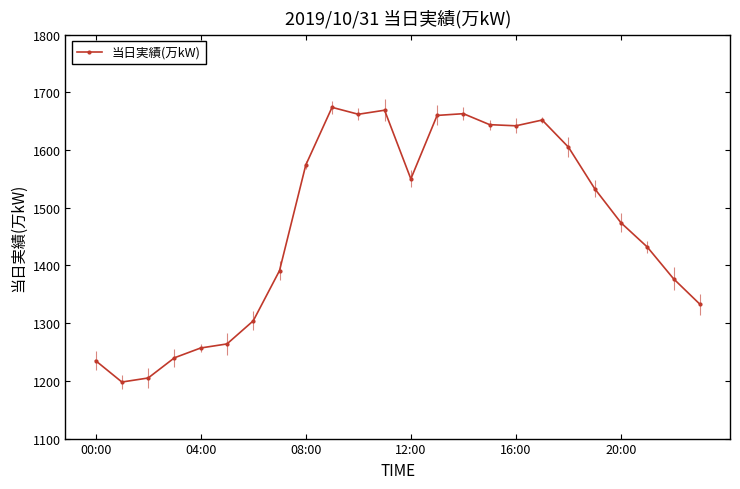

True or false: 当日実績(万kW) has a value of 739 at 04:00.

False